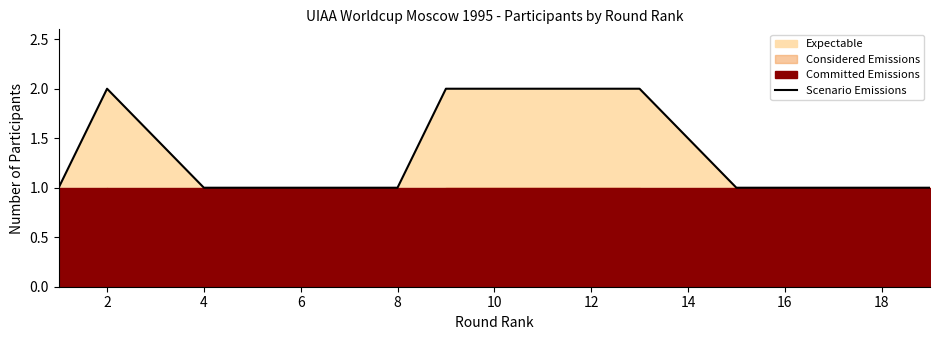

Is it true that the value at 4 is 1?

True